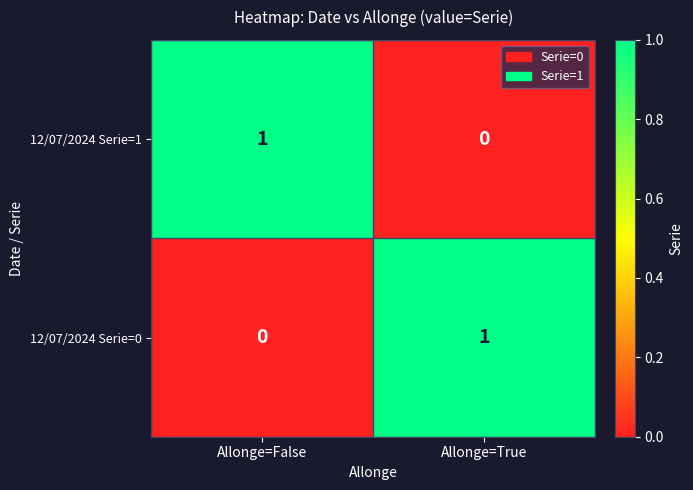

At which label does 12/07/2024 Serie=0 reach its peak?

Allonge=True